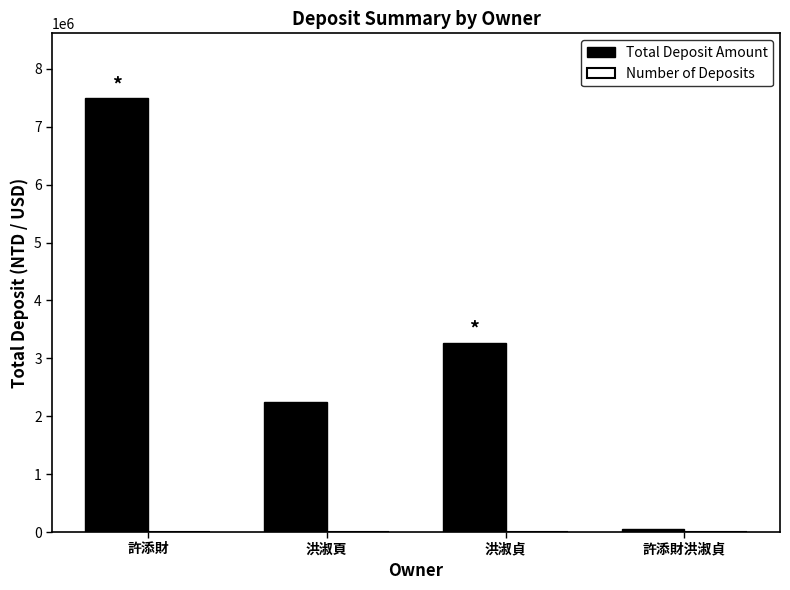

At which category is the sum across all series the highest?

許添財